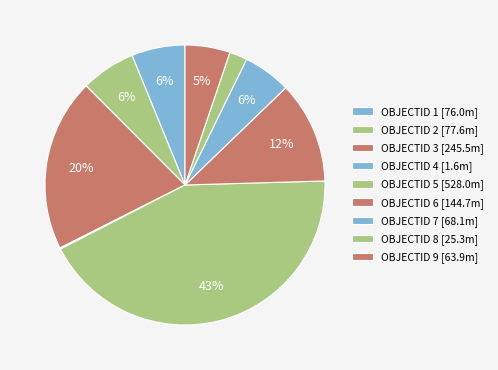

How many slices are in this pie chart?

9